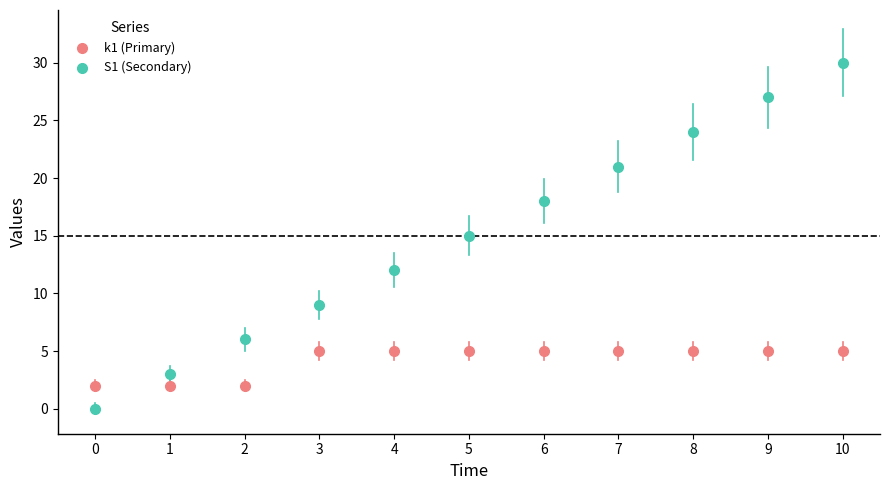

Which series reaches the maximum Y coordinate?

S1 (Secondary)